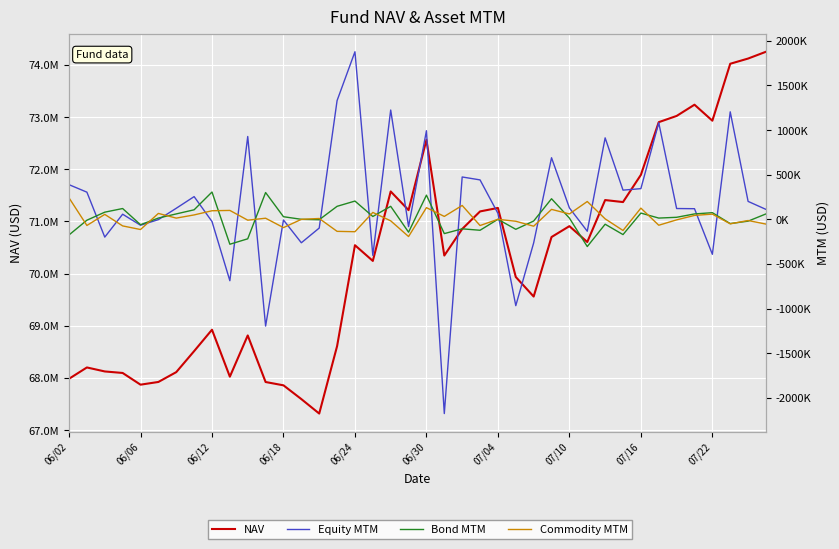

Where is Bond MTM nearest to the value 80?

13